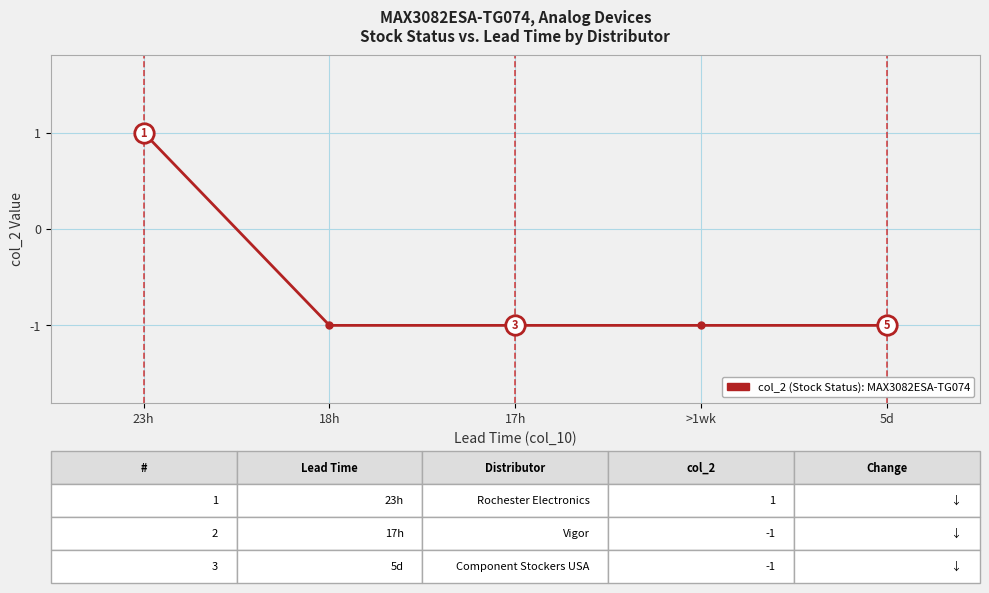

True or false: the data has more than 2 interior local peaks.

False